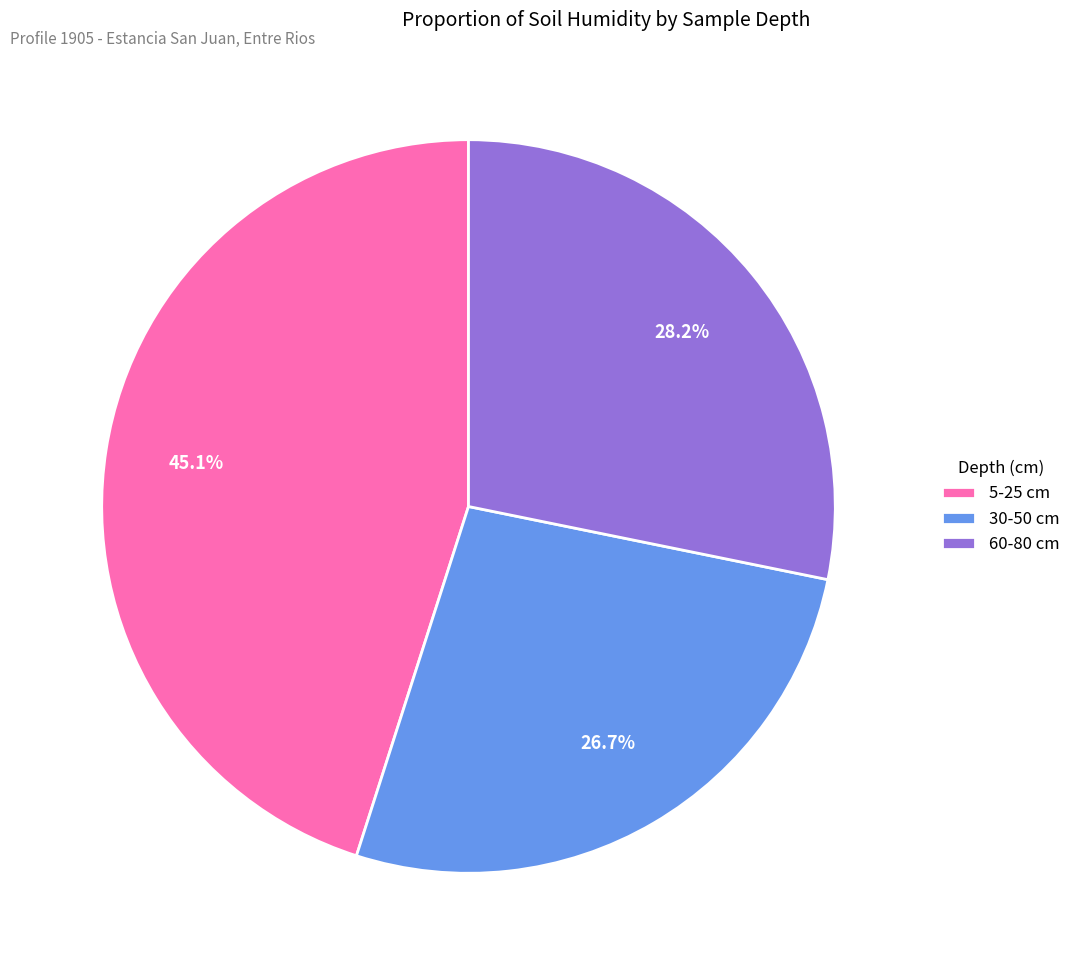

To the nearest percent, what portion does 30-50 cm represent?

27%